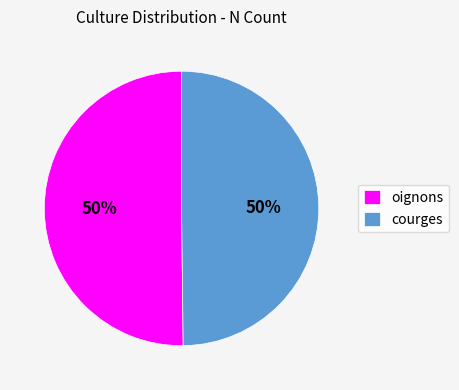

Is it true that oignons is 38% of the pie?

False